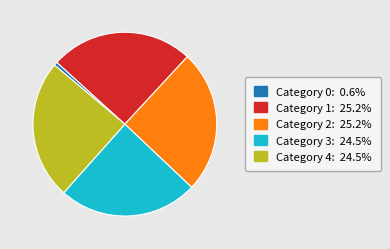

Count the number of slices in the pie.

5